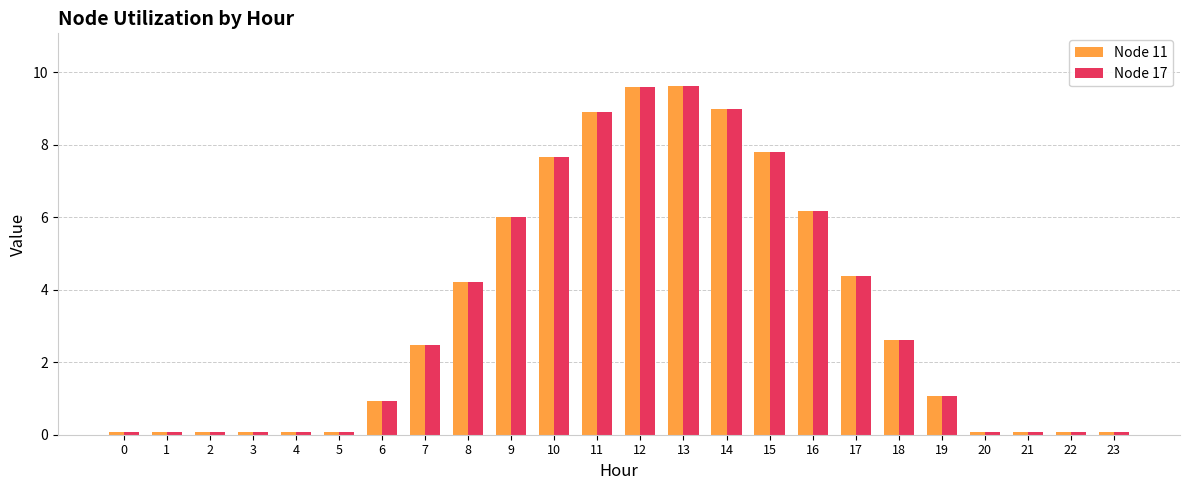

Reading left to right, what are all the values shown in this chart?

Node 11: 0=0.1	1=0.1	2=0.1	3=0.1	4=0.1	5=0.1	6=0.9	7=2.5	8=4.2	9=6.0	10=7.7	11=8.9	12=9.6	13=9.6	14=9.0	15=7.8	16=6.2	17=4.4	18=2.6	19=1.1	20=0.1	21=0.1	22=0.1	23=0.1
Node 17: 0=0.1	1=0.1	2=0.1	3=0.1	4=0.1	5=0.1	6=0.9	7=2.5	8=4.2	9=6.0	10=7.7	11=8.9	12=9.6	13=9.6	14=9.0	15=7.8	16=6.2	17=4.4	18=2.6	19=1.1	20=0.1	21=0.1	22=0.1	23=0.1